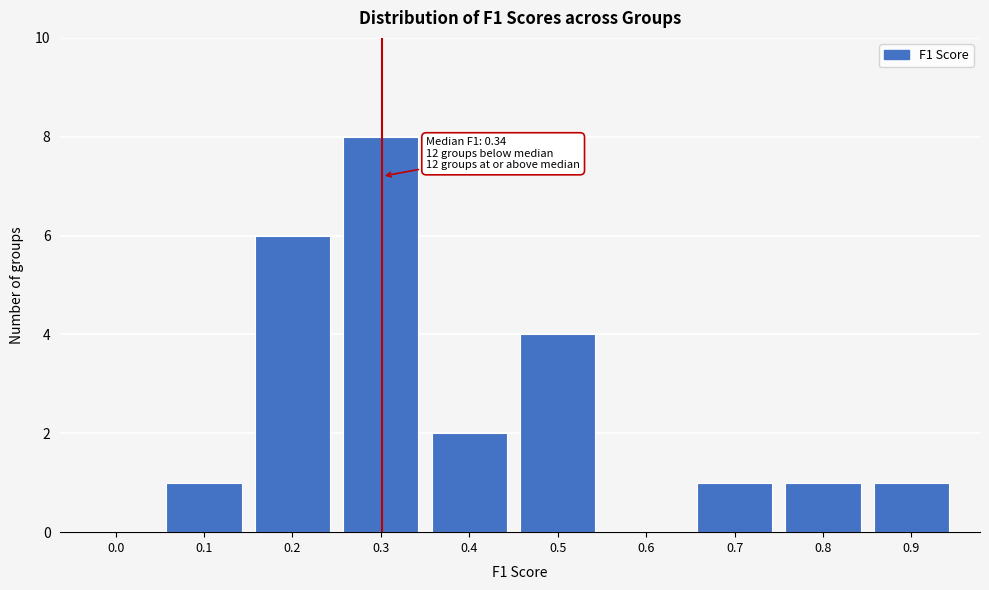

Reading left to right, extract all data points from this chart.

0.0=0	0.1=1	0.2=6	0.3=8	0.4=2	0.5=4	0.6=0	0.7=1	0.8=1	0.9=1